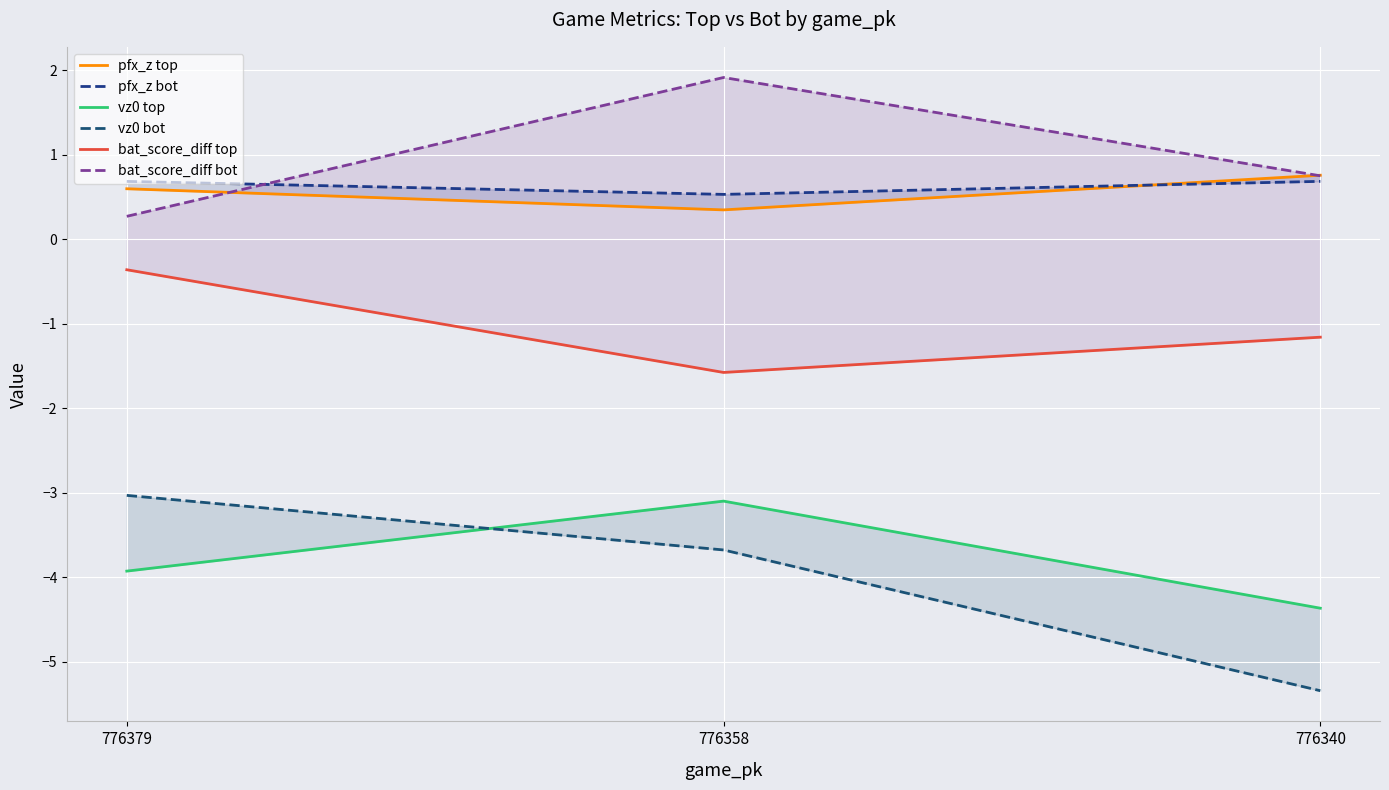

At 776340, list the series in order from smallest to largest.

vz0 bot, vz0 top, bat_score_diff top, pfx_z bot, bat_score_diff bot, pfx_z top